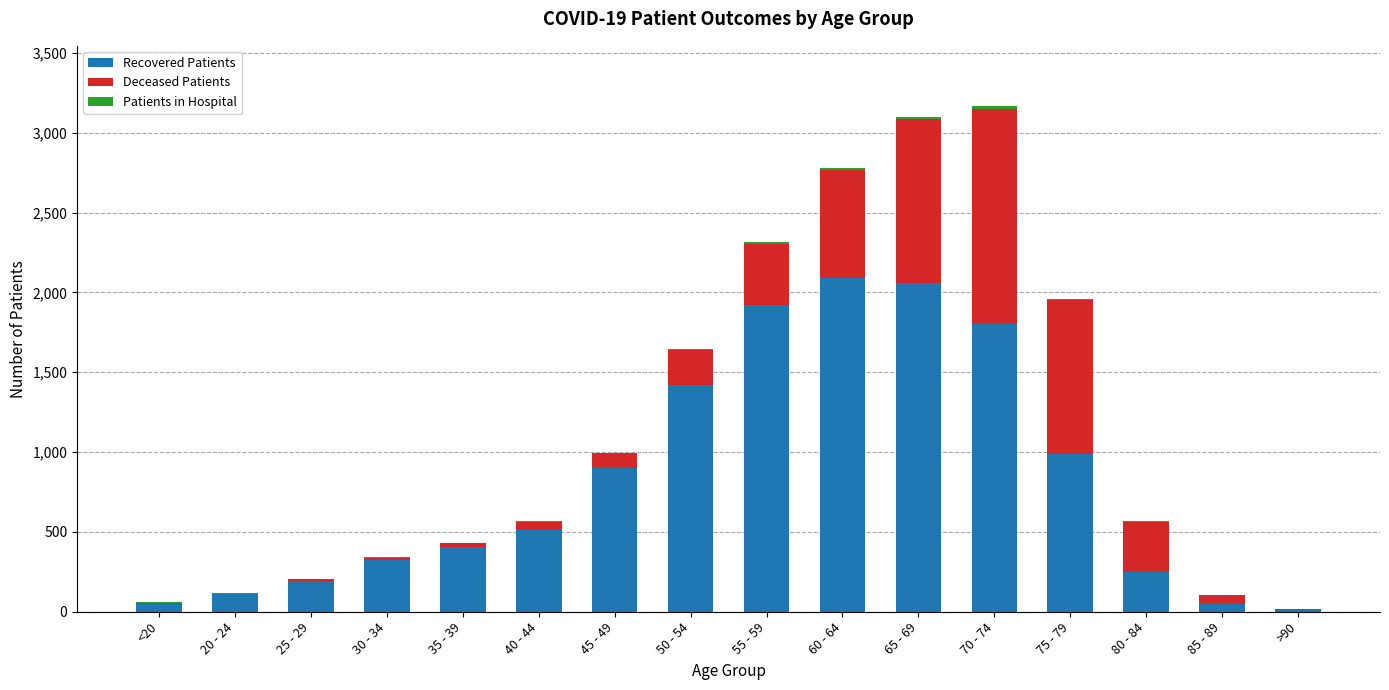

How many categories are shown in the chart?

16